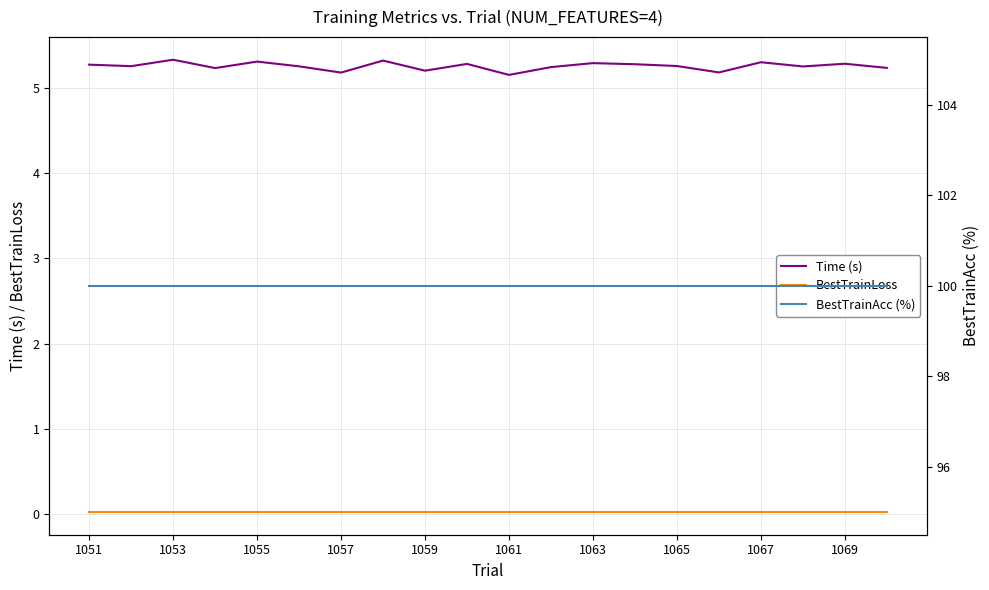

Rank the series by their maximum value, from lowest to highest.

BestTrainLoss, Time (s), BestTrainAcc (%)